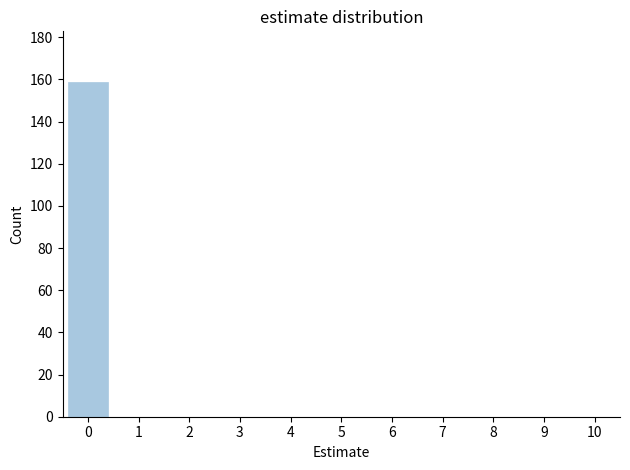

Reading left to right, list all the values displayed in this chart.

0=159	1=0	2=0	3=0	4=0	5=0	6=0	7=0	8=0	9=0	10=0